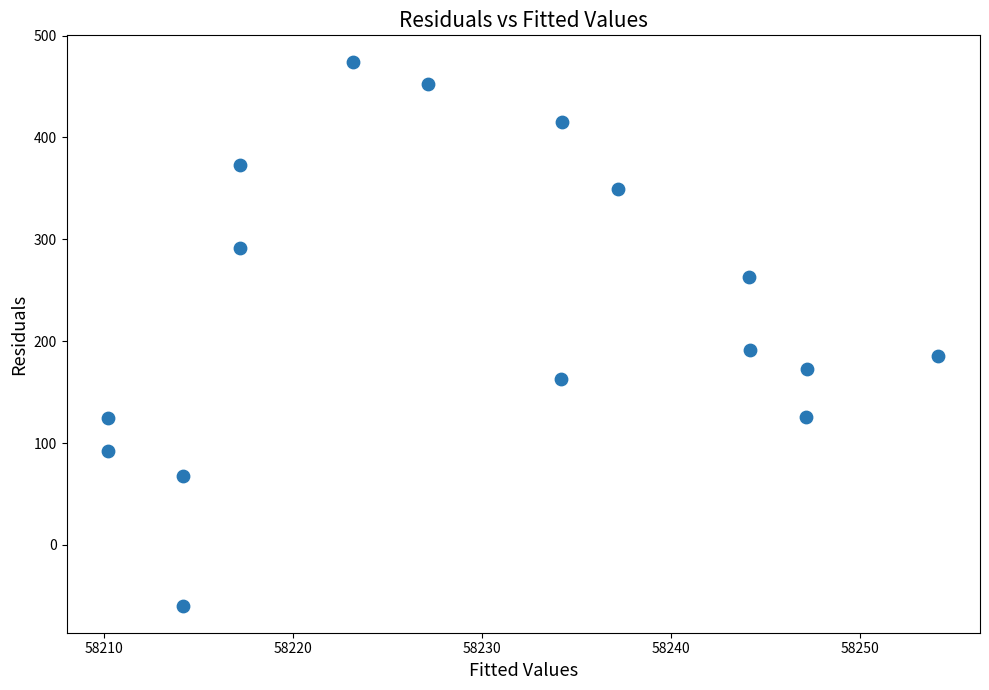

What is the range of X values (max minus min)?

43.9